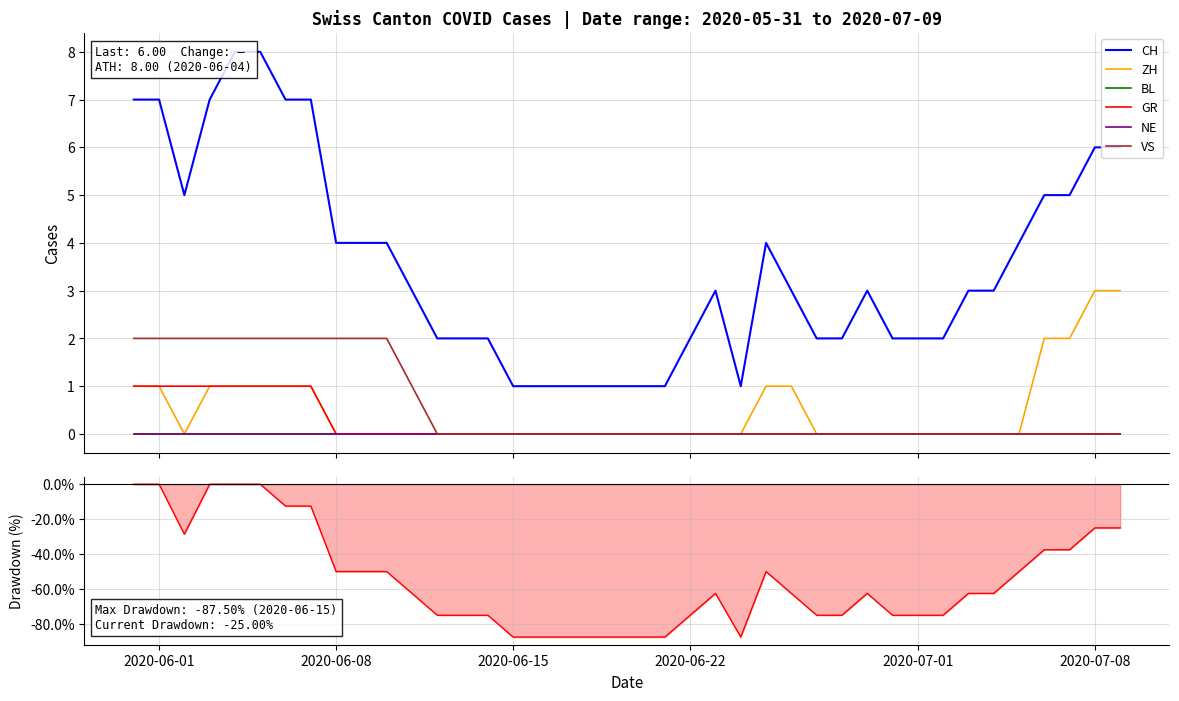

What is the value of the CH point at the 24th from the left?

3